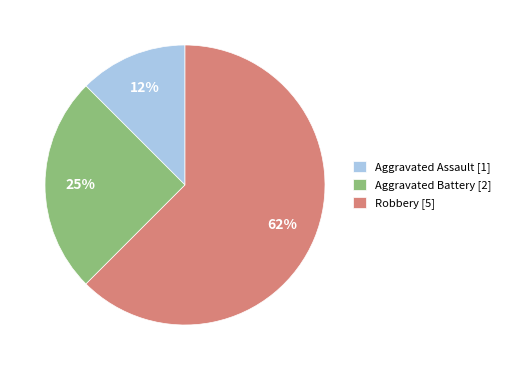

The Aggravated Assault slice represents 12% of the pie. True or false?

True